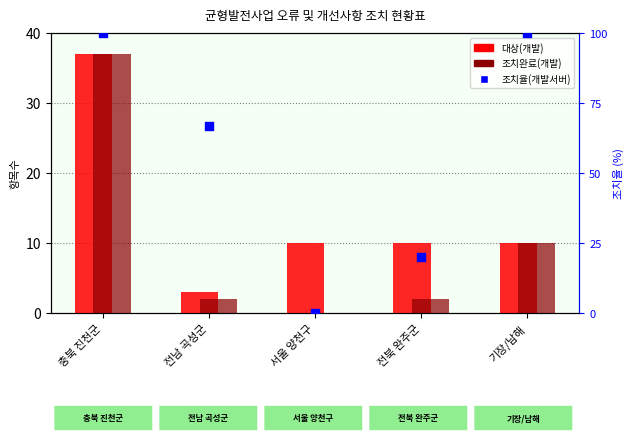

Which series reaches the maximum Y coordinate?

조치율(%)